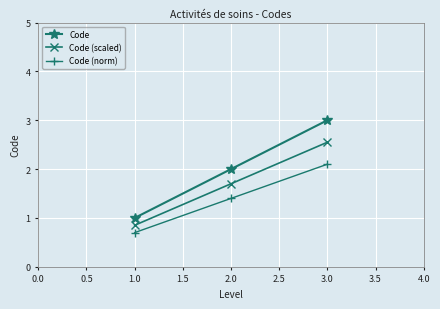

How many series are shown in this chart?

3